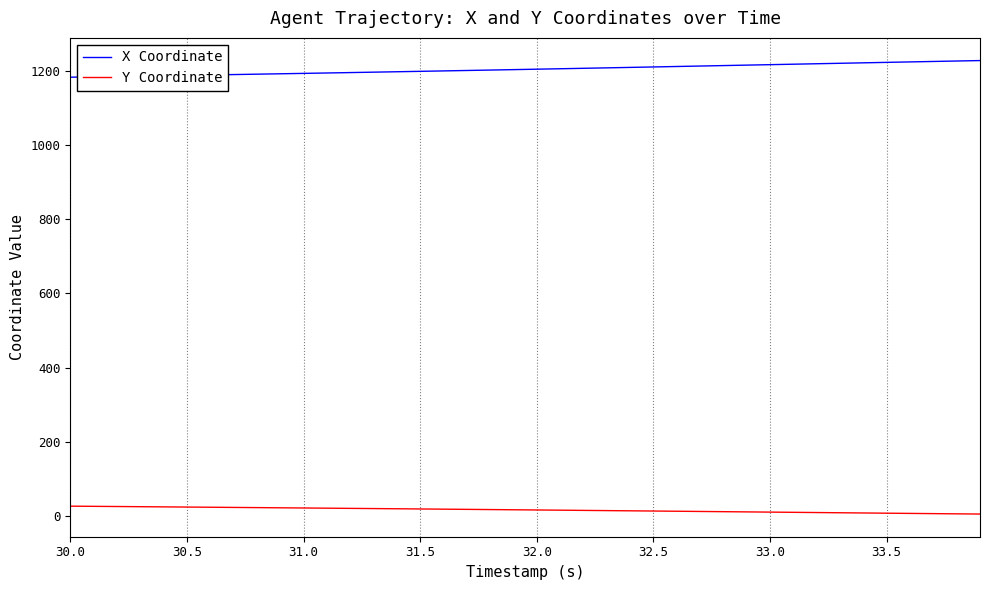

What is the greatest value displayed?

1227.3